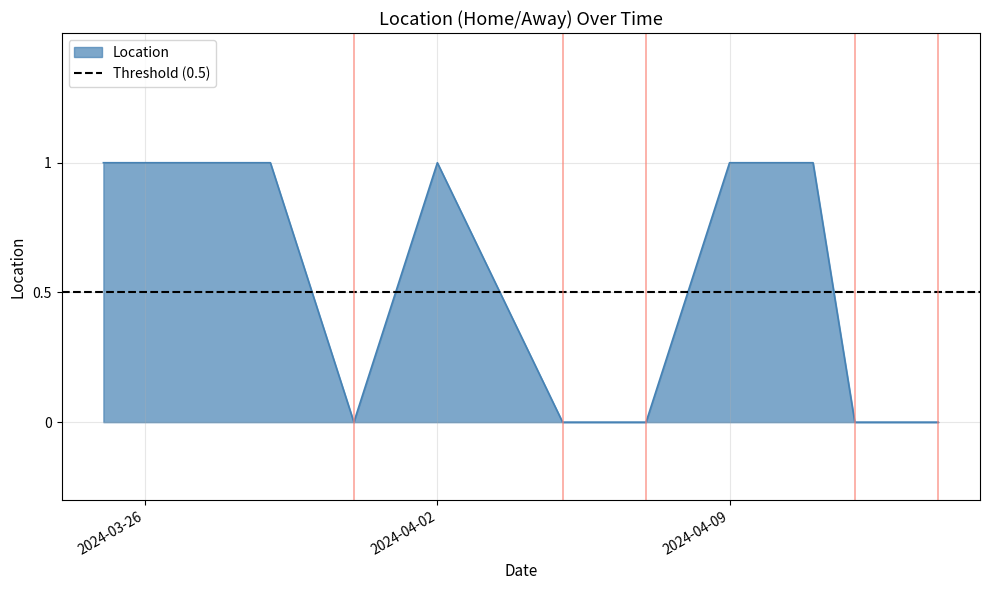

True or false: the data shows 1 at 2024-03-25.

True